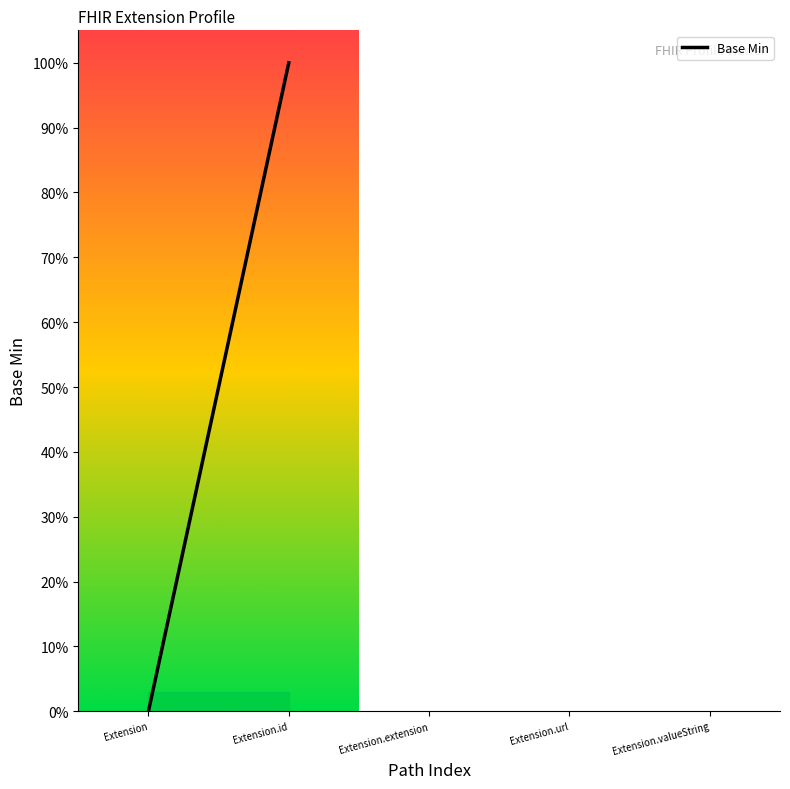

True or false: there are more than 1 points higher than both neighbors.

False